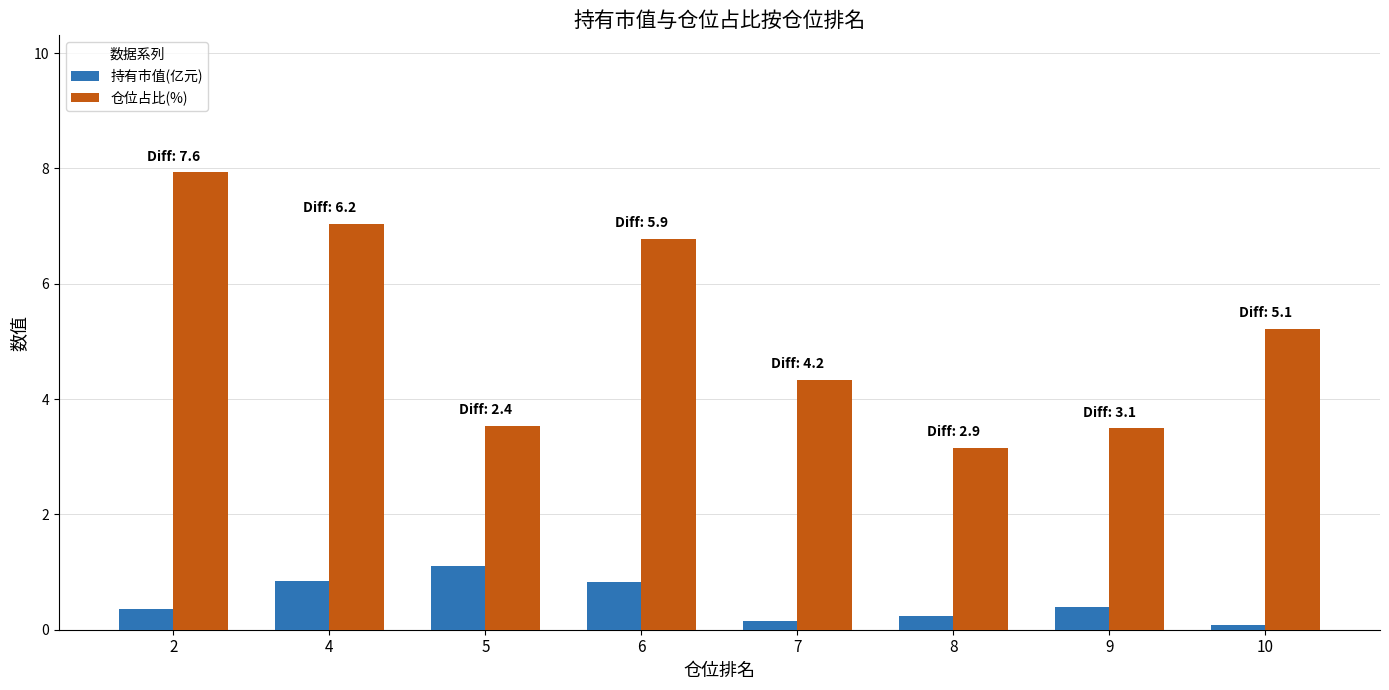

Rank the series by their average value, from highest to lowest.

仓位占比(%), 持有市值(亿元)